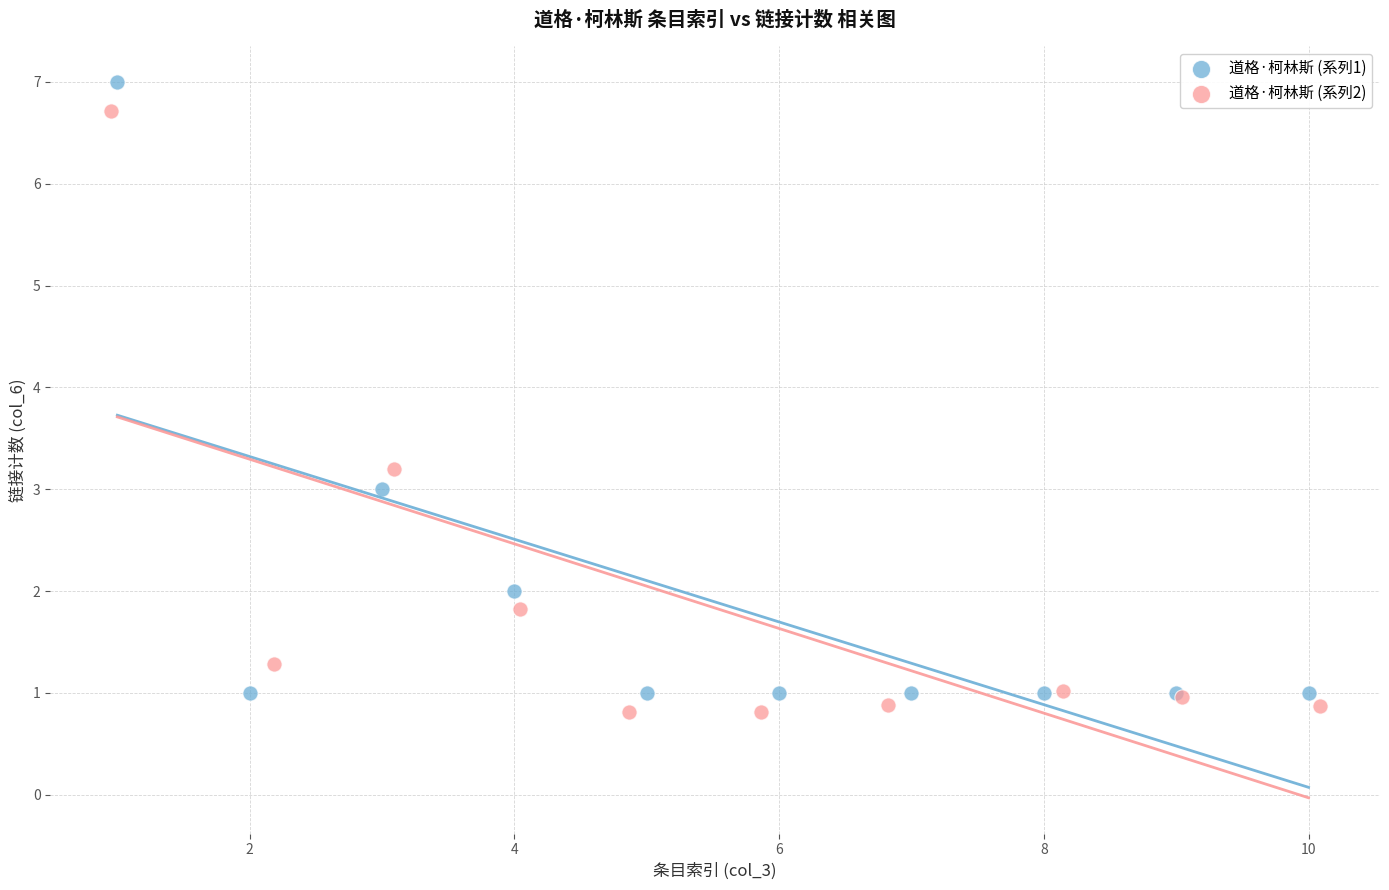

What are all the series names shown in the legend?

道格·柯林斯 (系列1), 道格·柯林斯 (系列2)